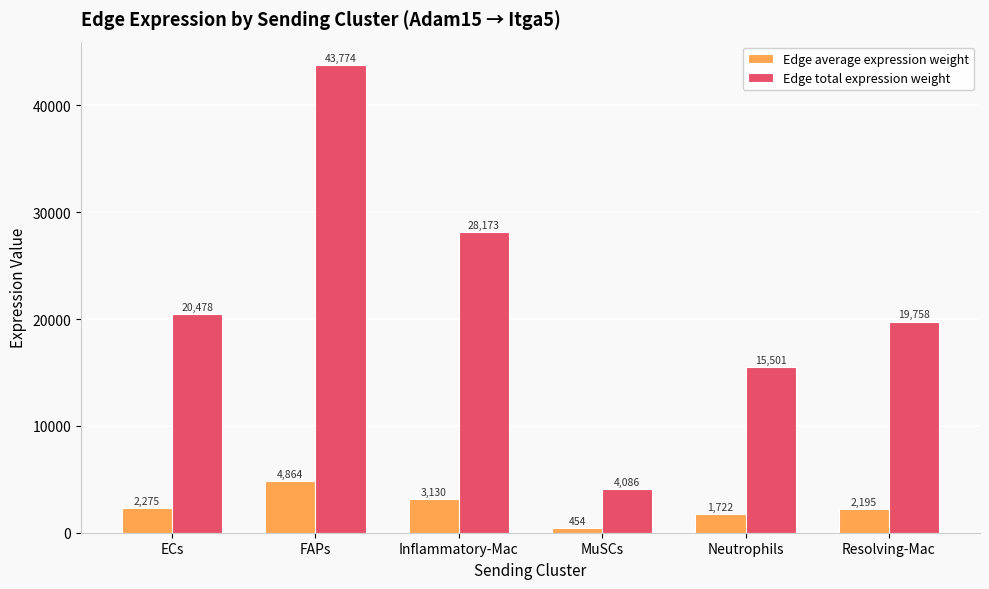

What value does the Edge average expression weight series have at FAPs?

4863.8